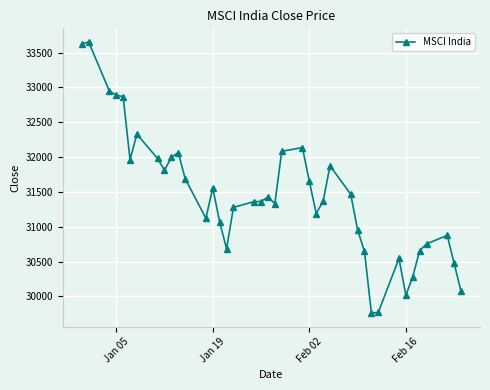

True or false: there are more than 0 points higher than both neighbors.

True